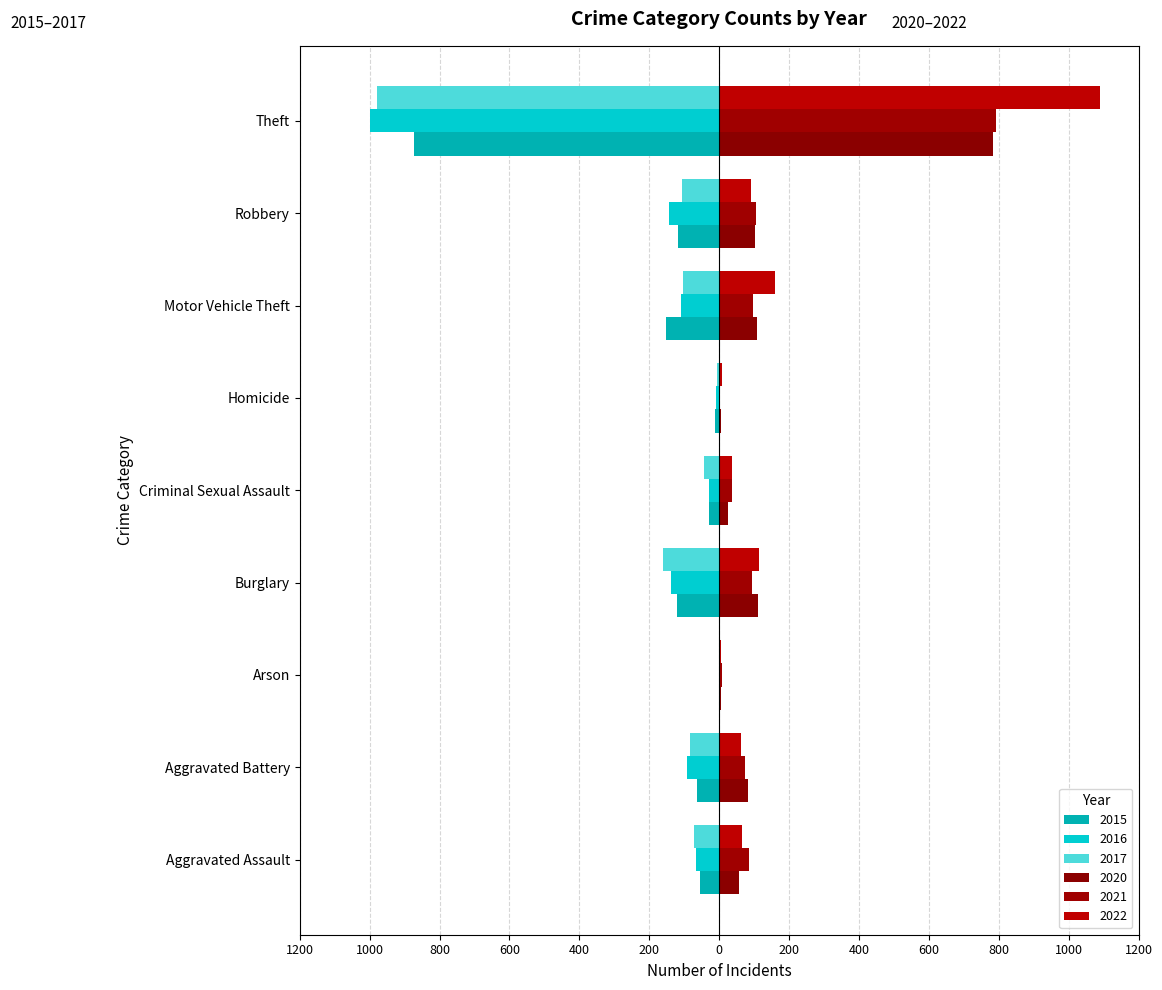

How many distinct data groups are displayed?

6